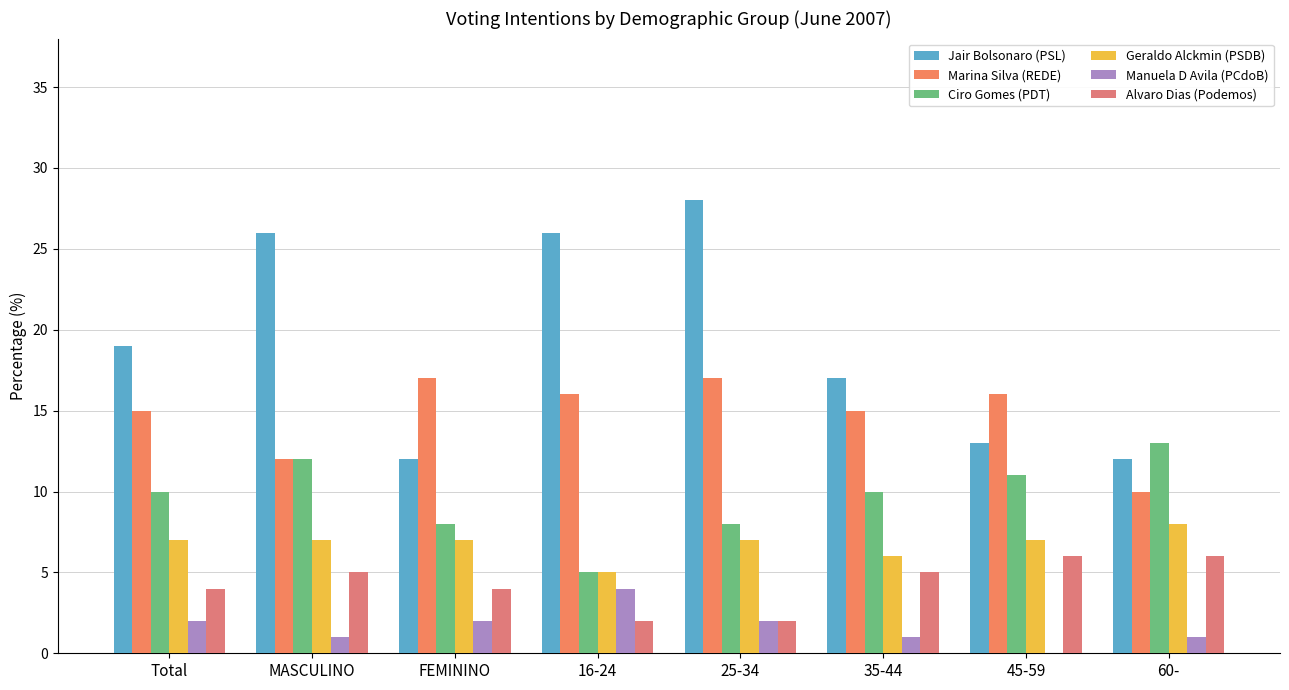

Rank the series by their maximum value, from lowest to highest.

Manuela D Avila (PCdoB), Alvaro Dias (Podemos), Geraldo Alckmin (PSDB), Ciro Gomes (PDT), Marina Silva (REDE), Jair Bolsonaro (PSL)